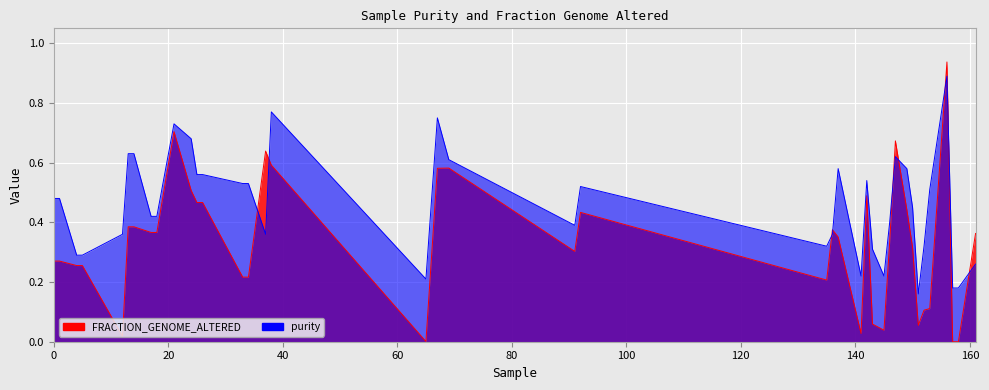

What is the total value across all series at 146?

0.7